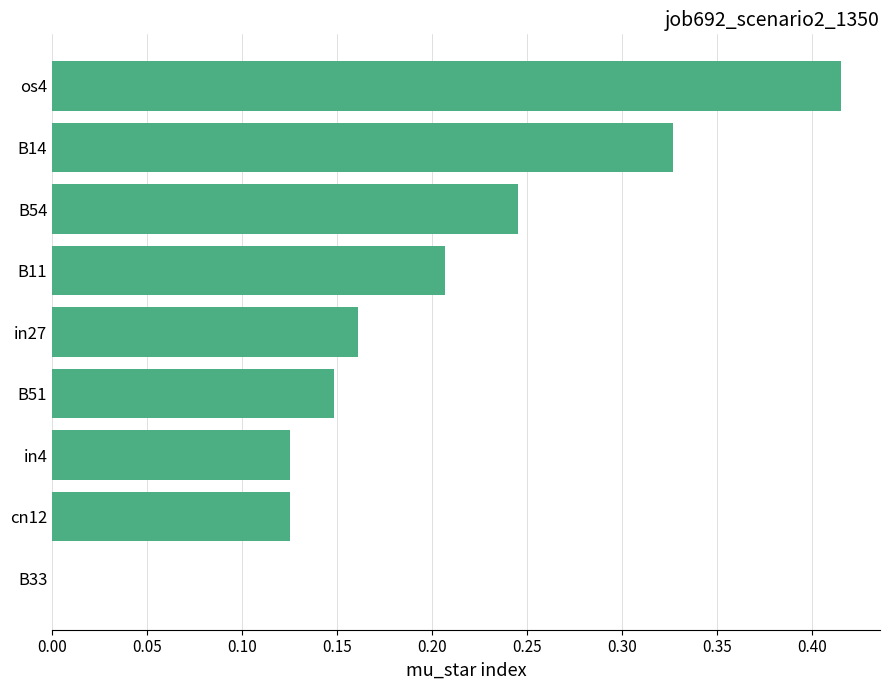

Are the bars horizontal?

Yes